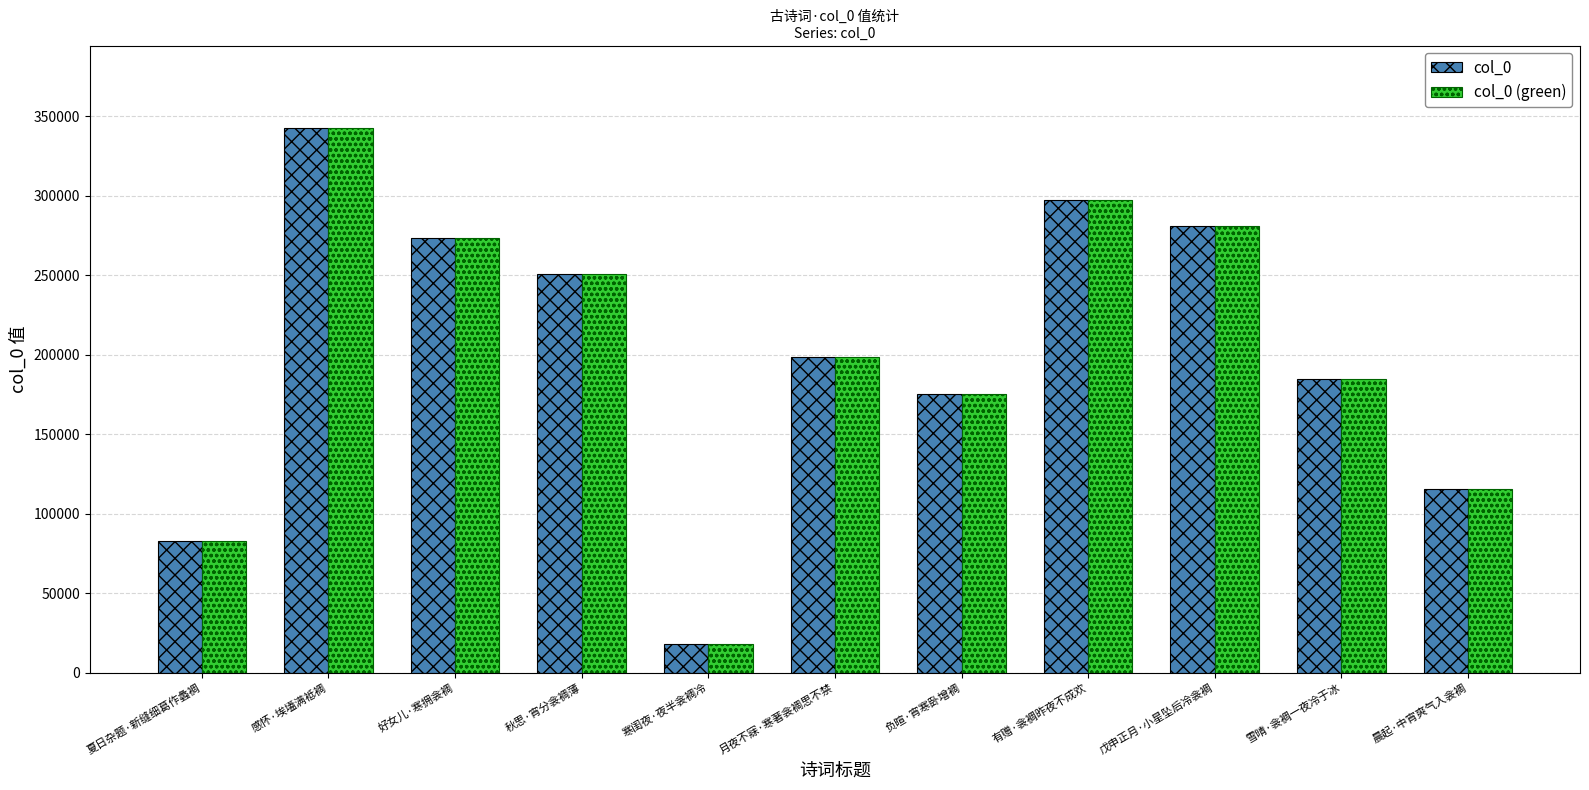

What is the label of the 1st bar from the right?

晨起·中宵爽气入衾裯